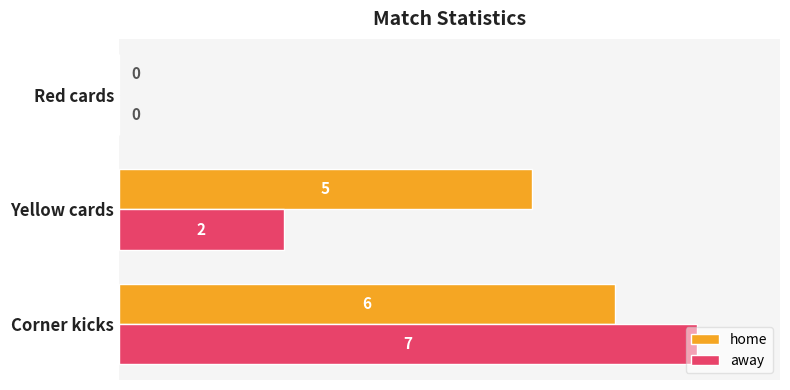

What is the sum of all home values?

11